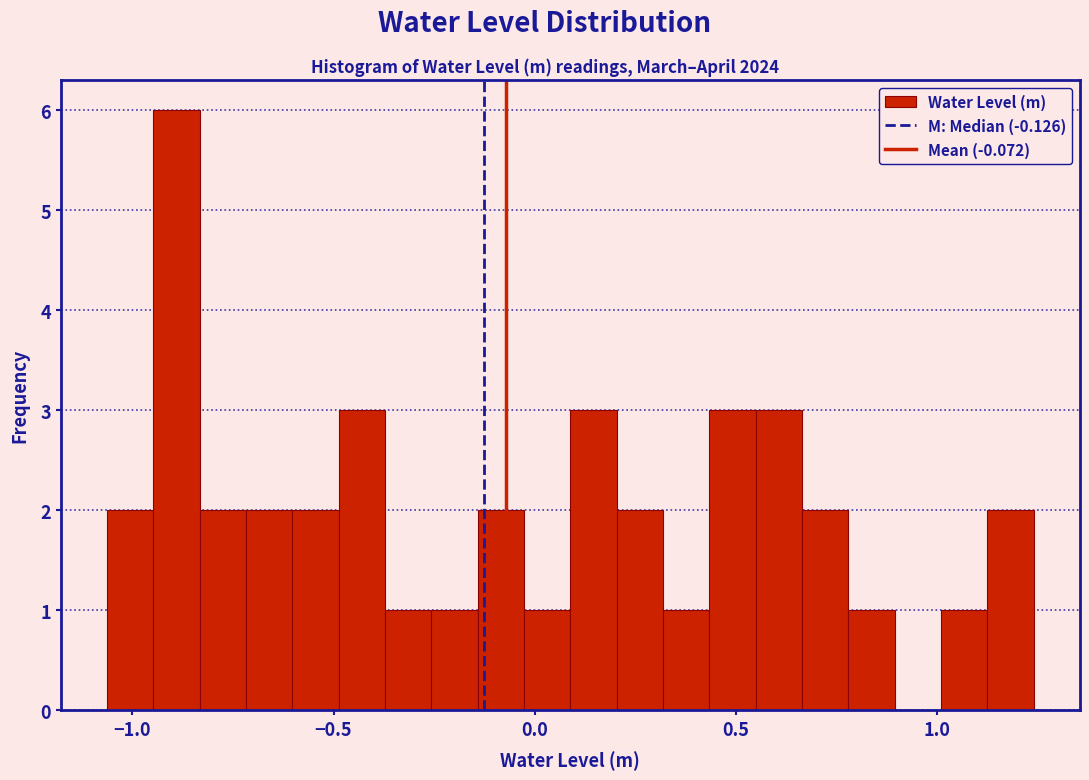

Around what value on the x-axis is the tallest bar? Give the approximate position of its centre, as read against the axis.

-0.90